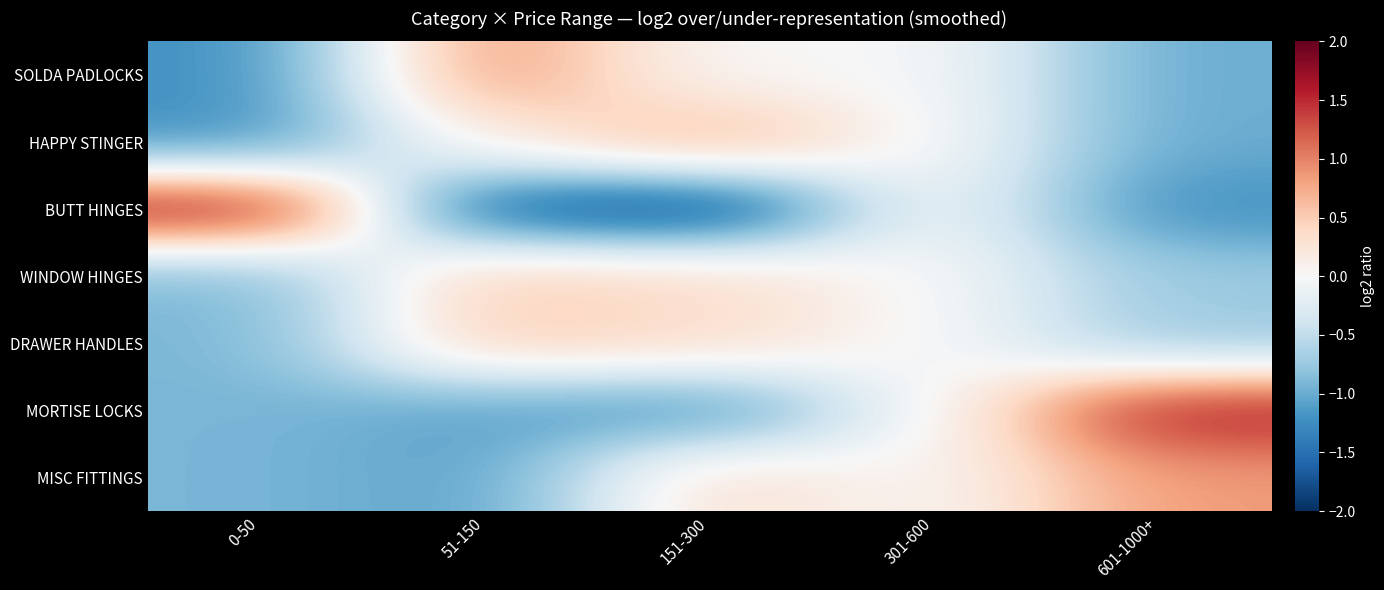

What is the spread (max minus min) of values at 151-300?

2.6